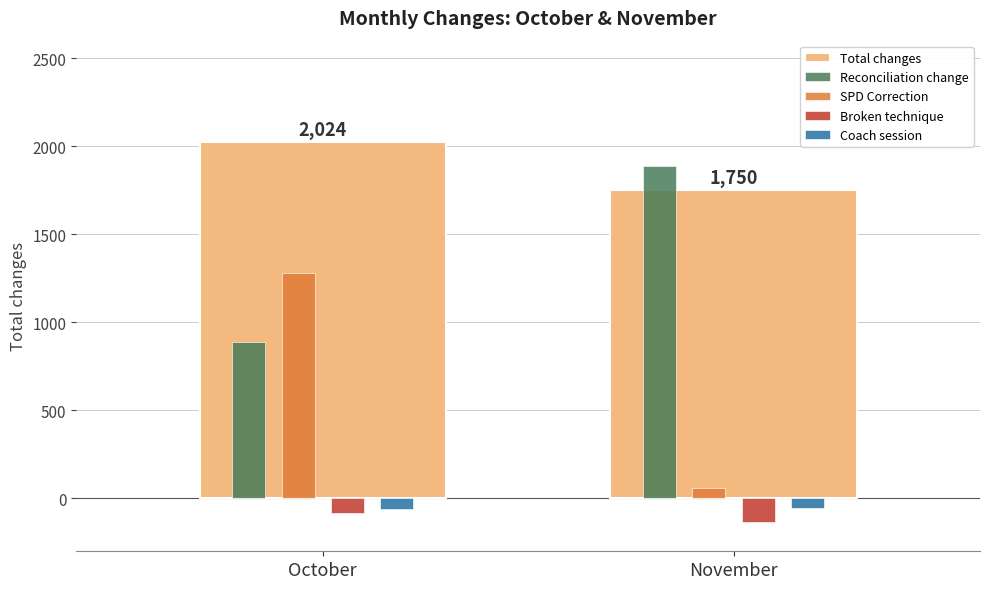

How many data points in Reconciliation change are less than 1886?

1